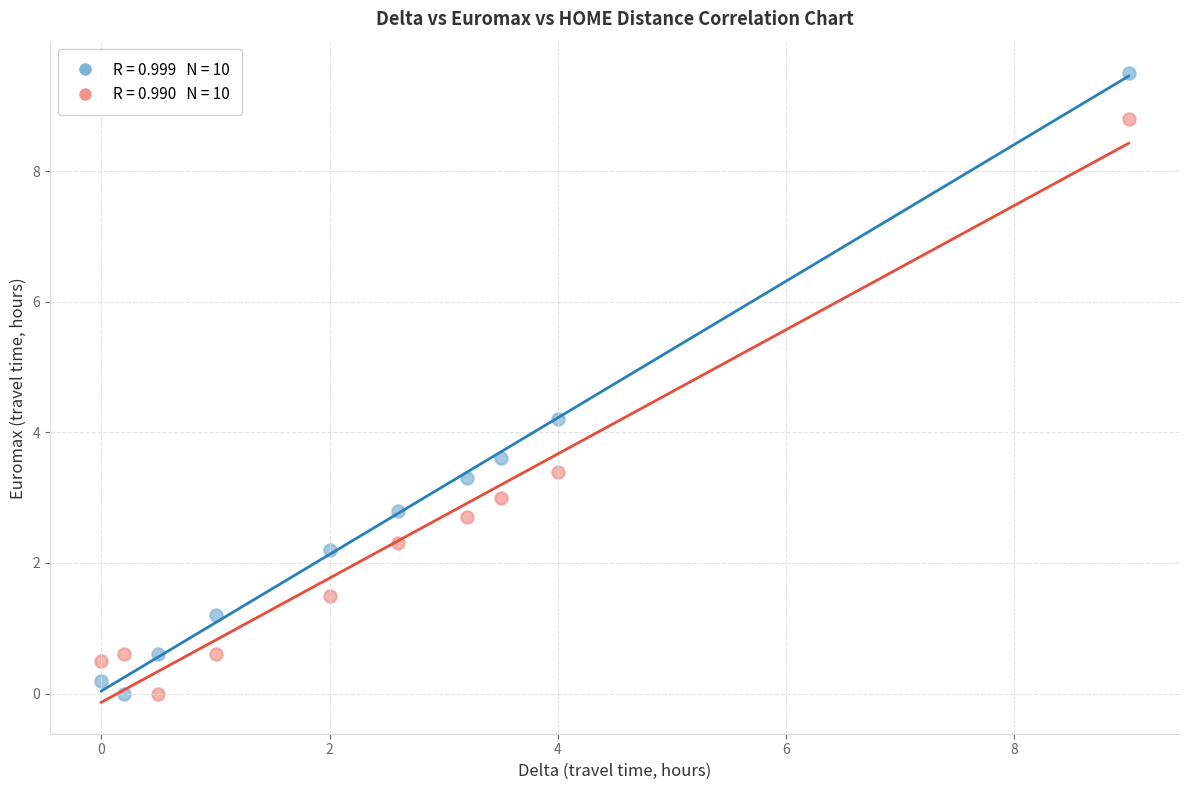

Across all data points, what is the range of Y values (max minus min)?

9.5